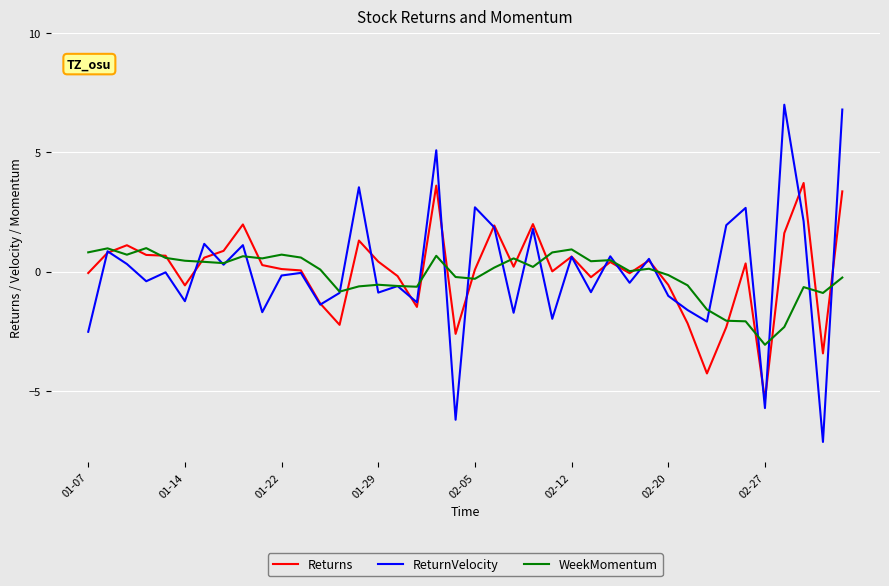

List the series in order of their peak value, lowest first.

WeekMomentum, Returns, ReturnVelocity